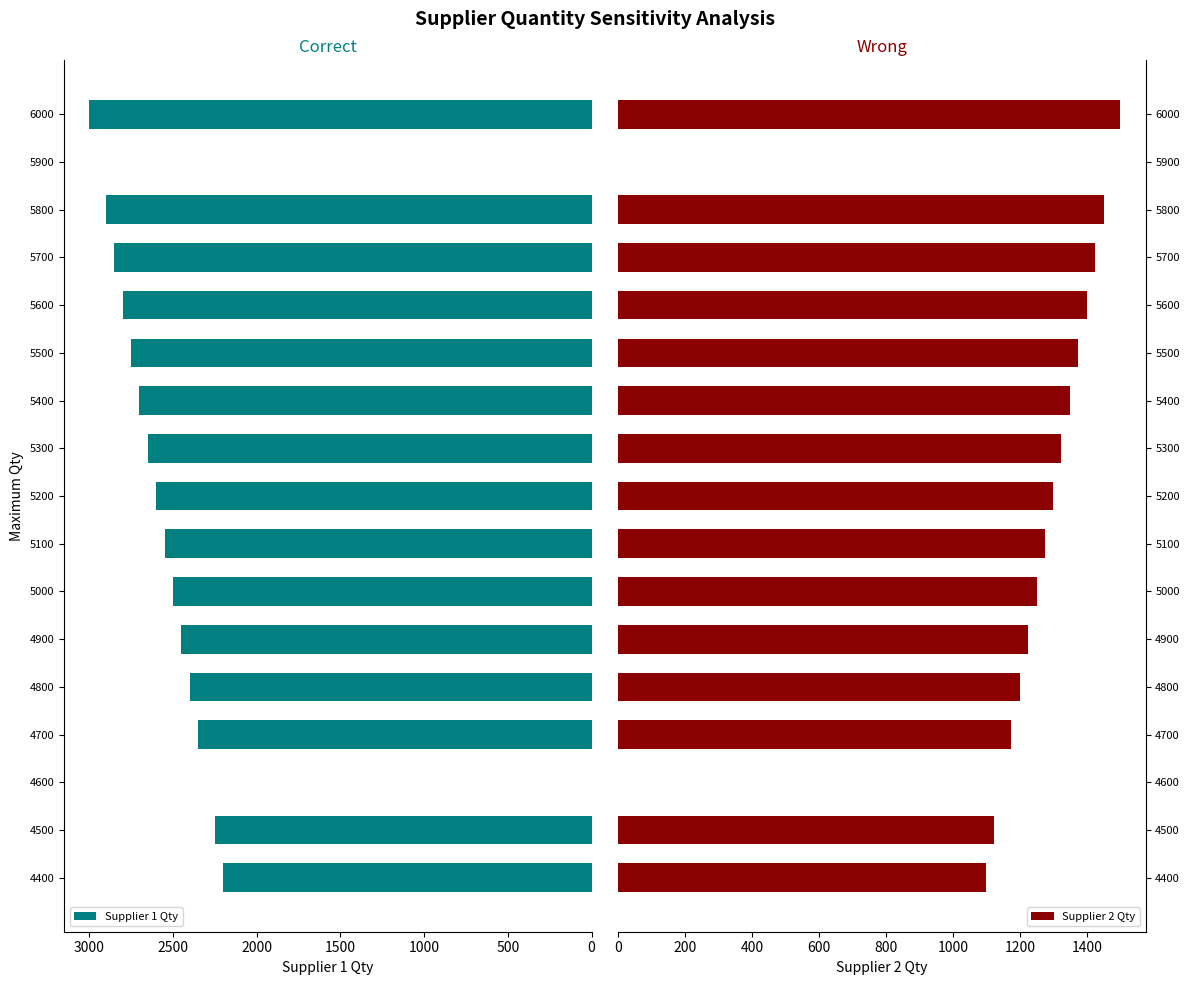

The Supplier 1 Qty series shows 2500 at 5000. True or false?

True